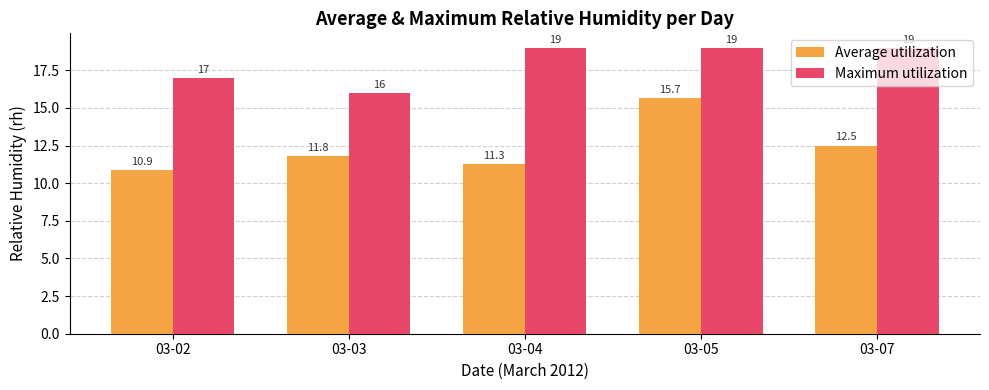

Which series has the widest spread of values?

Average utilization